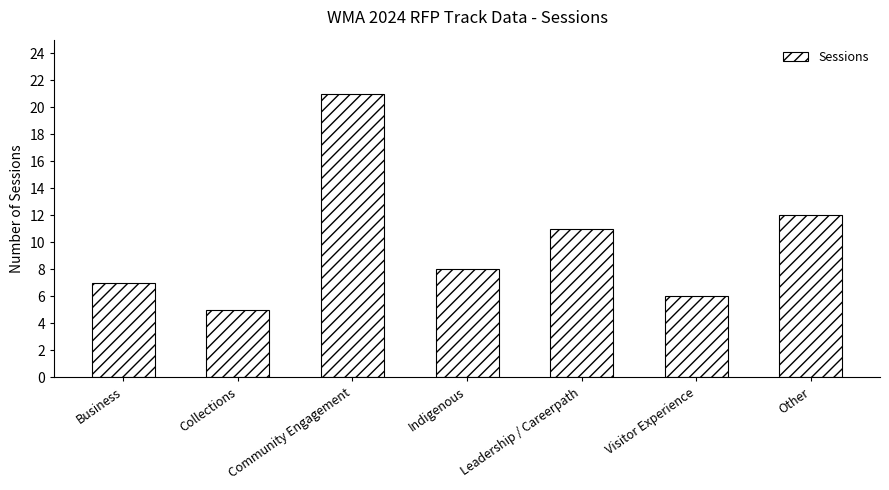

Does the chart contain any negative values?

No